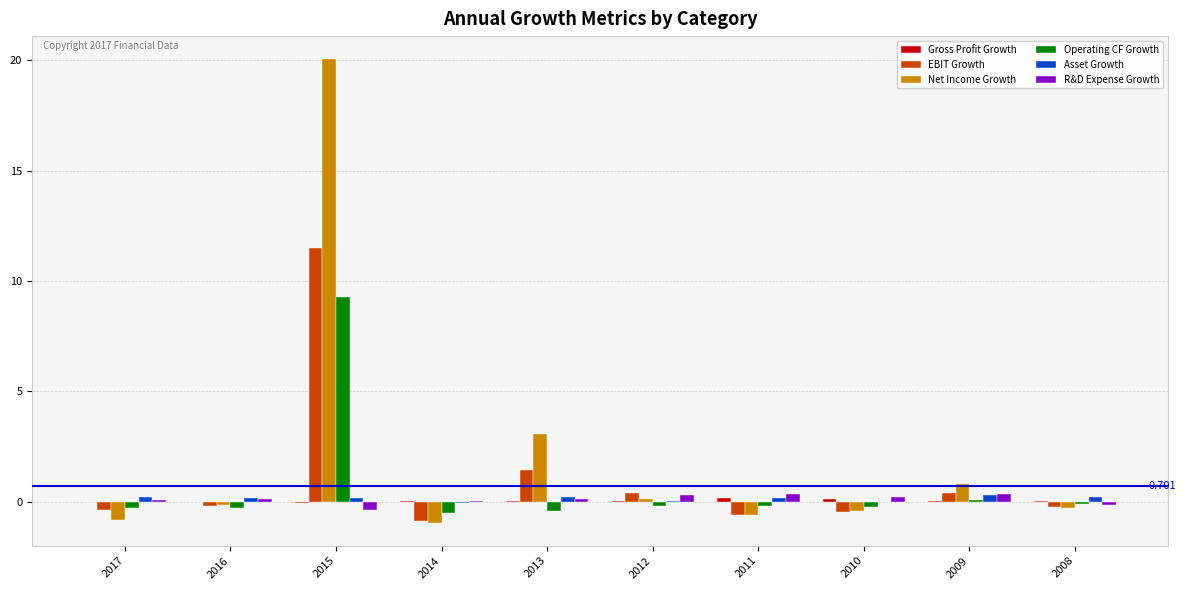

How many categories are shown in the chart?

10